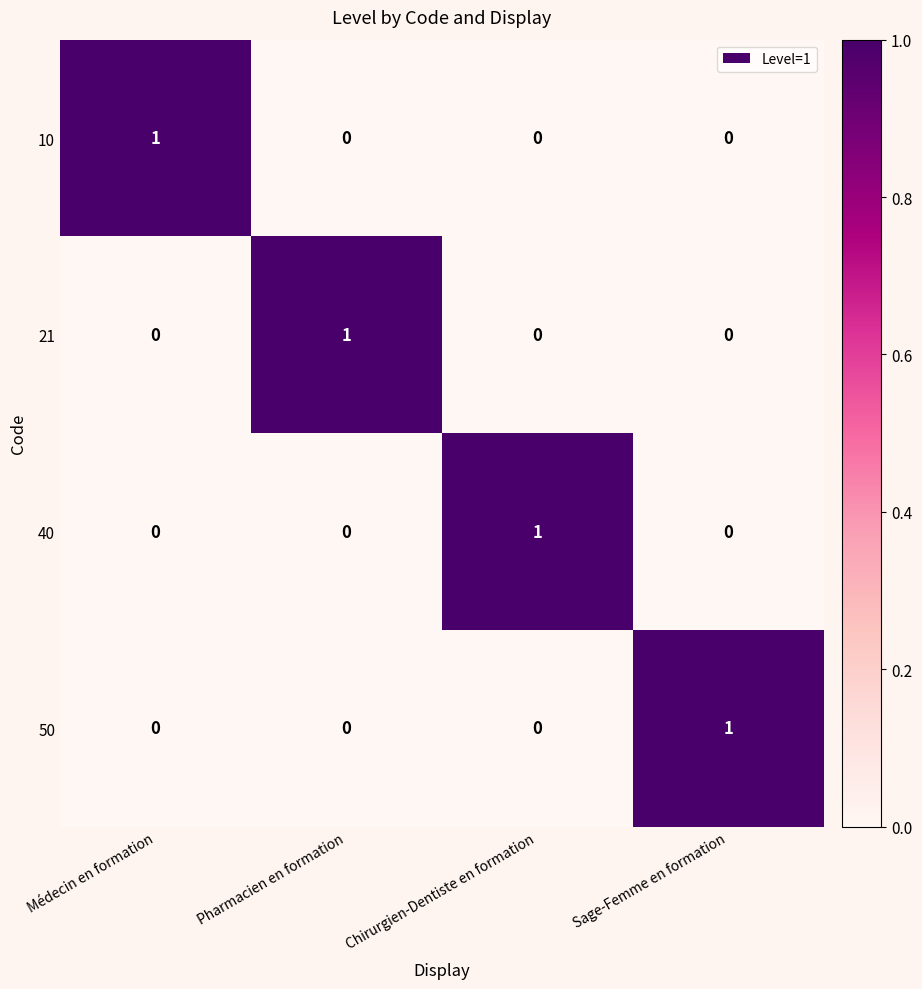

Which category has the highest value in the 50 series?

Sage-Femme en formation